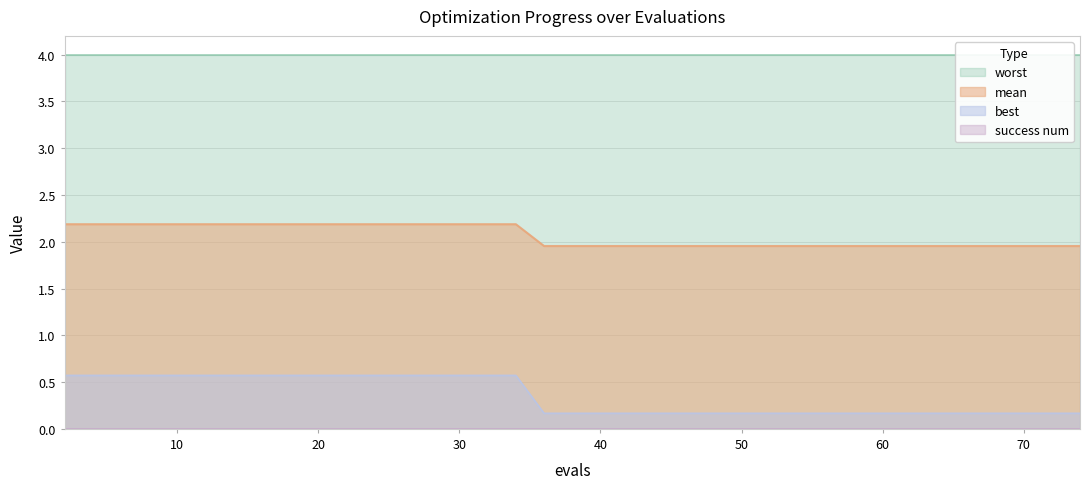

True or false: mean and best cross at least once.

False